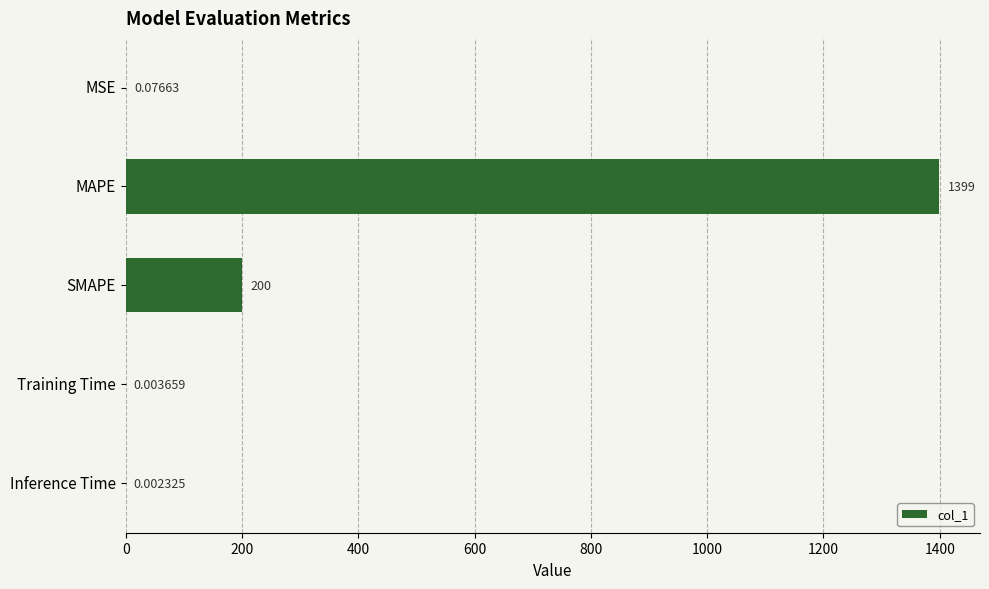

Between MSE and Training Time, which is larger?

MSE